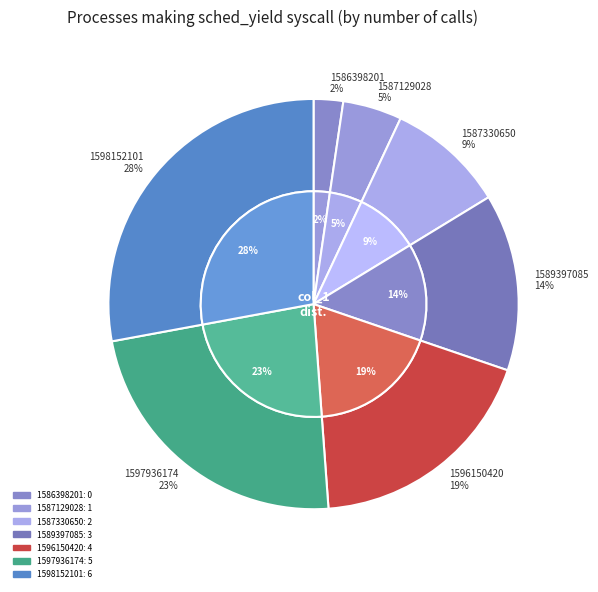

Do 1587129028 and 1586398201 together represent more than half of the pie?

No